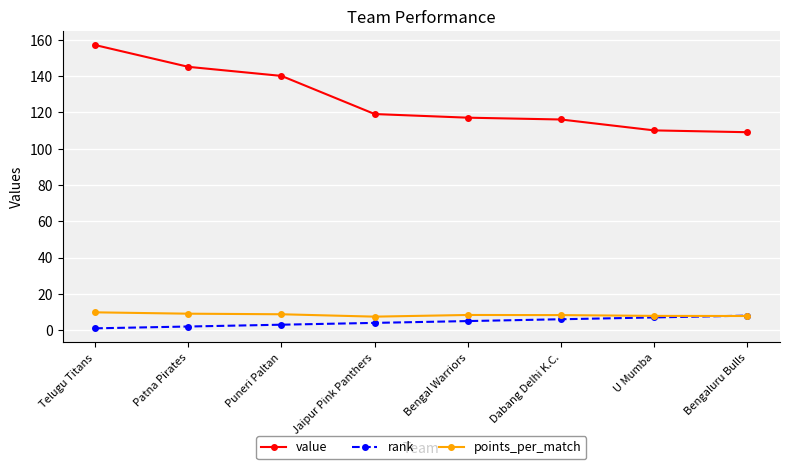

At which category does the chart reach its peak across all series?

Telugu Titans